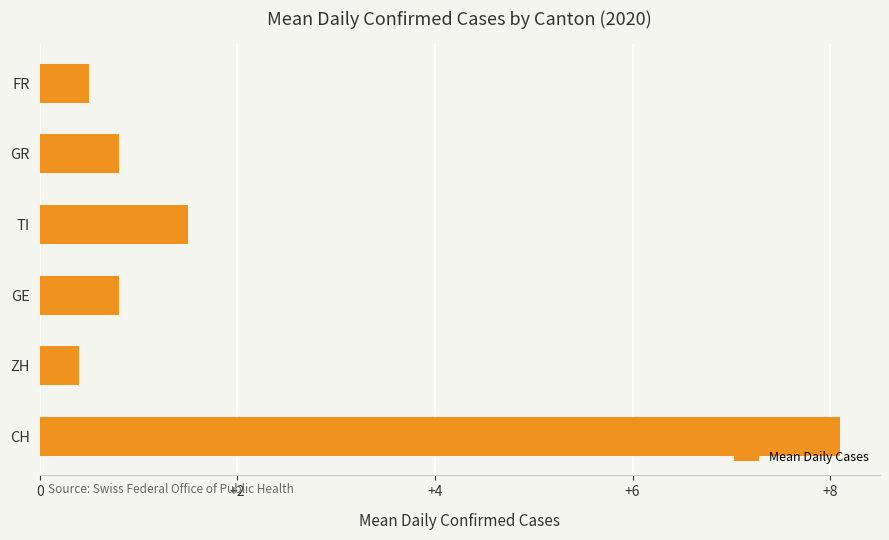

At which label is the value closest to 4?

TI